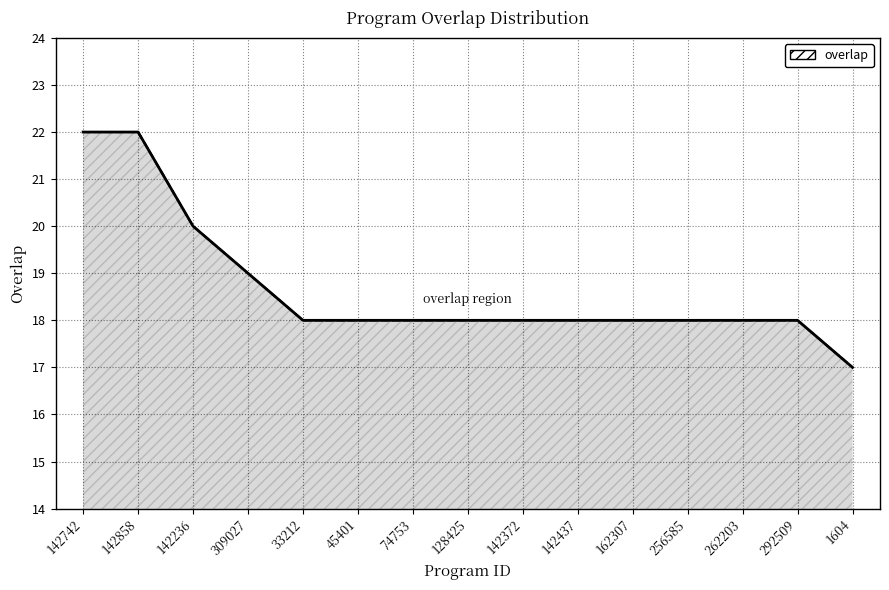

What is the ratio of the value at 128425 to the value at 162307?

1.0